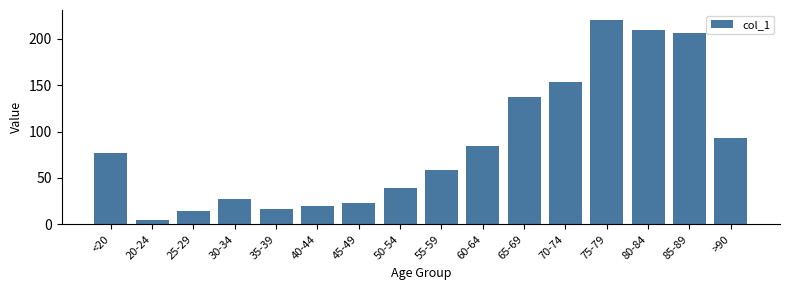

List the labels in order of value, largest first.

75-79, 80-84, 85-89, 70-74, 65-69, >90, 60-64, <20, 55-59, 50-54, 30-34, 45-49, 40-44, 35-39, 25-29, 20-24